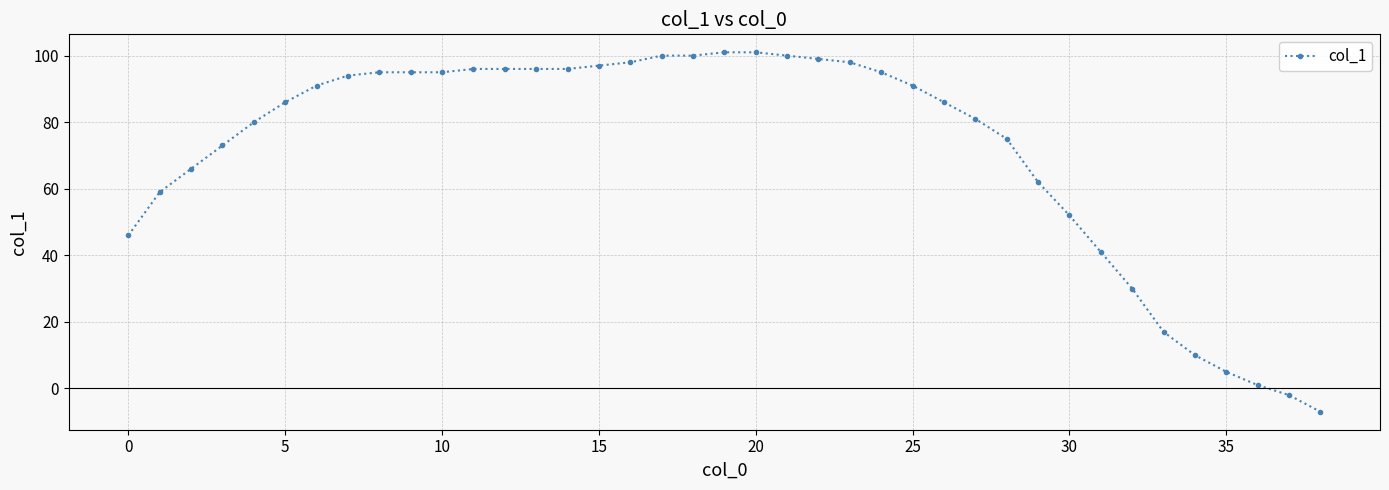

What is the value of the 34th point from the left?

17